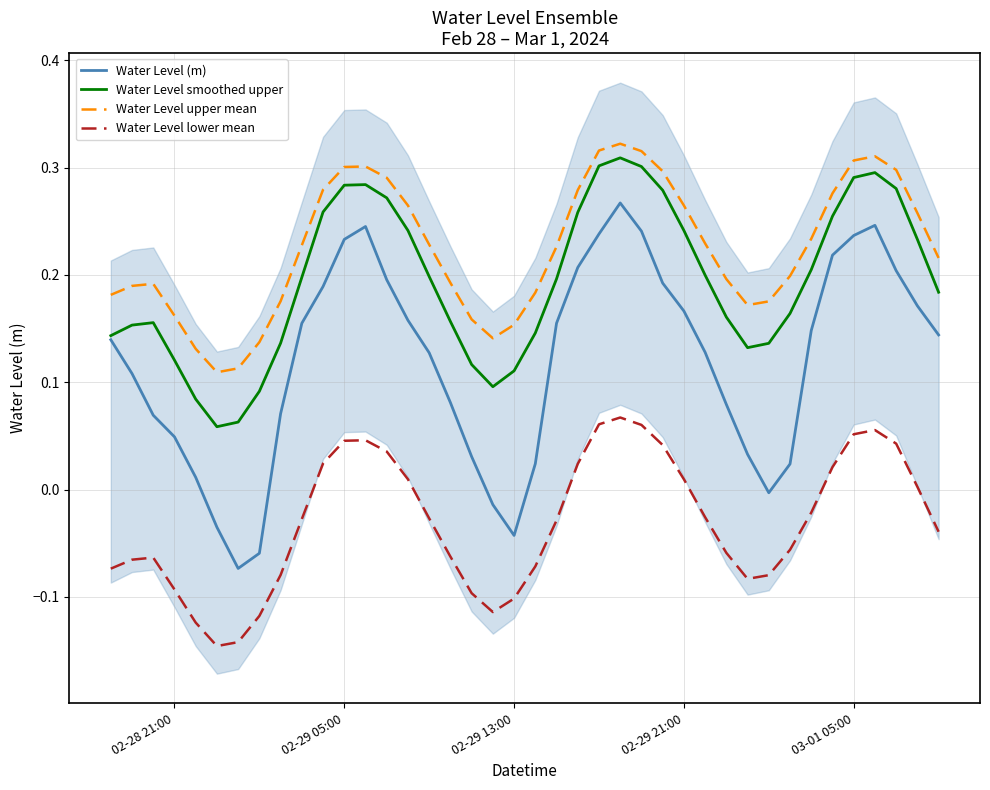

How many distinct data groups are displayed?

4